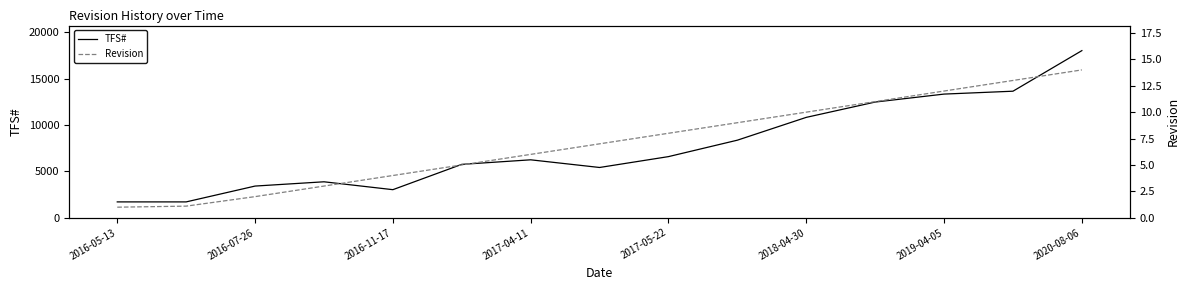

How many interior local valleys does the TFS# series have?

2